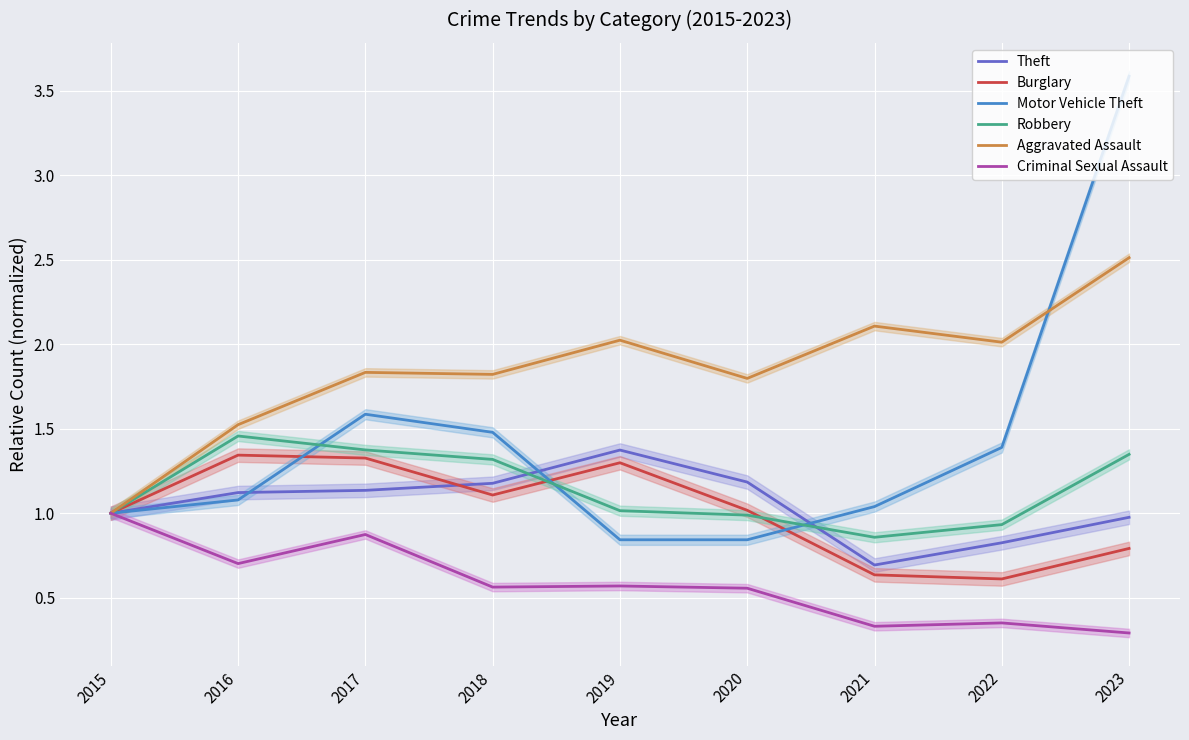

What is the highest value of the Theft series?

1.4